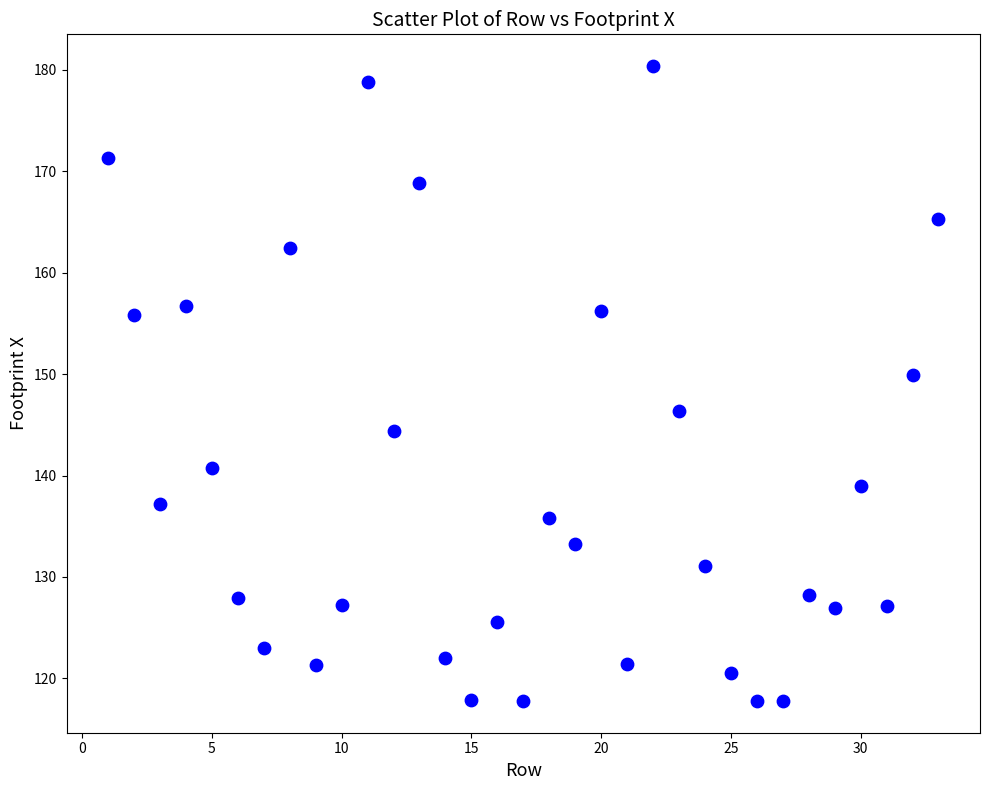

What is the range of X values (max minus min)?

32.0